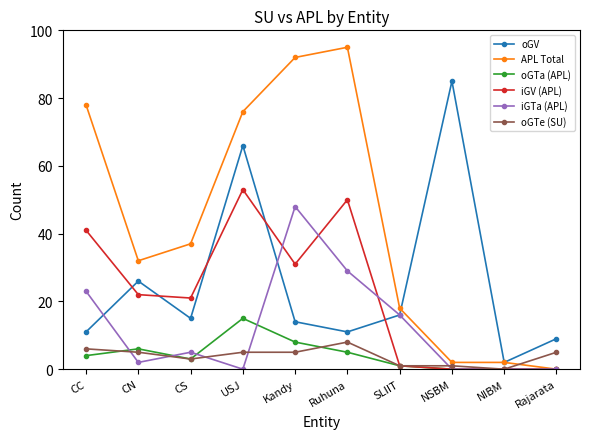

What are all the series names shown in the legend?

oGV, APL Total, oGTa (APL), iGV (APL), iGTa (APL), oGTe (SU)